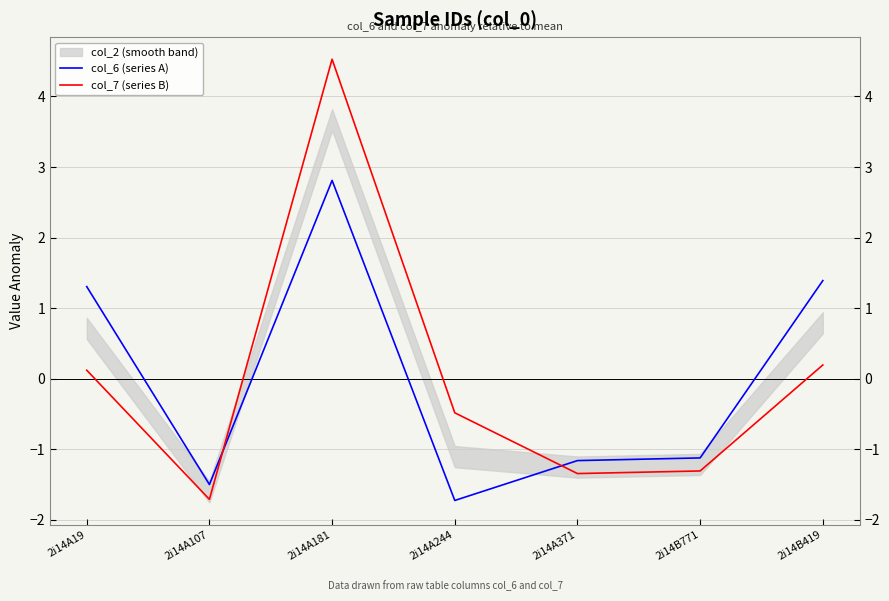

How many interior local peaks does the col_7 (series B) series have?

1